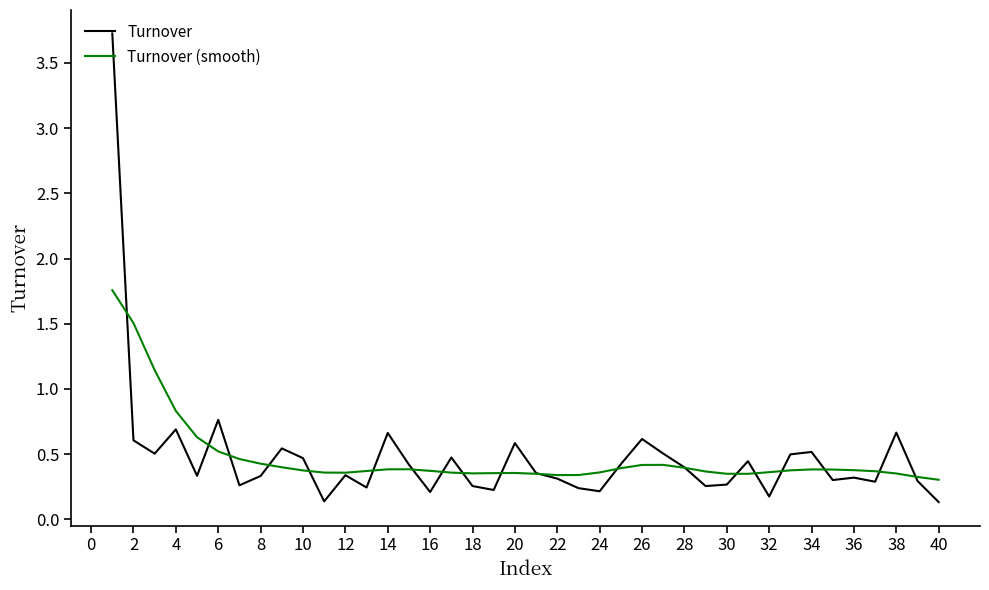

List the series in order of their peak value, highest first.

Turnover, Turnover (smooth)